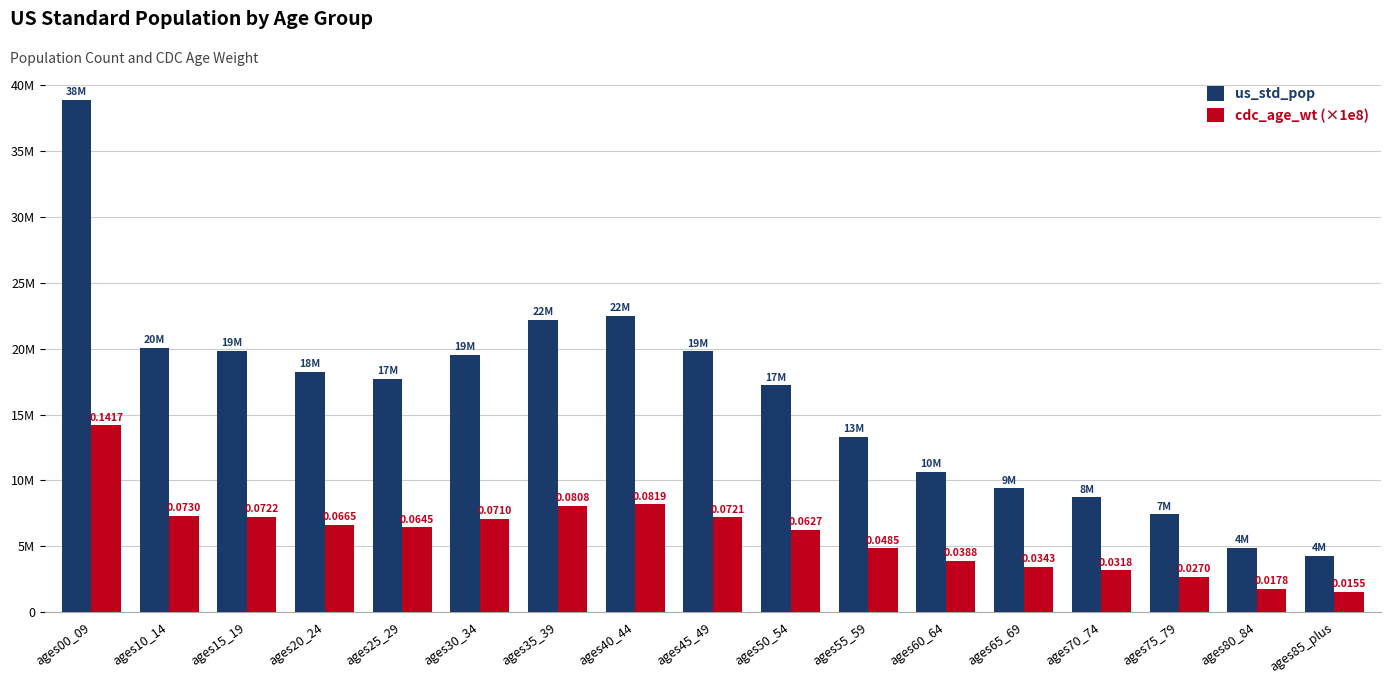

What are all the series names shown in the legend?

us_std_pop, cdc_age_wt (×1e8)